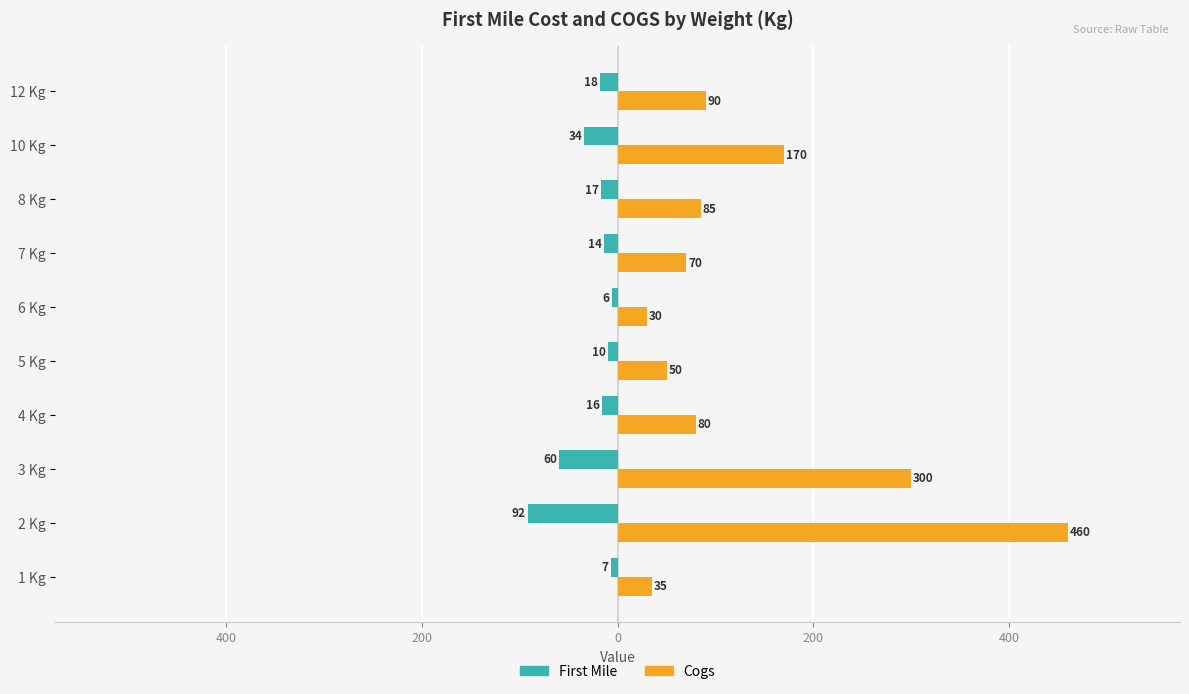

Which series has the largest total across all categories?

Cogs